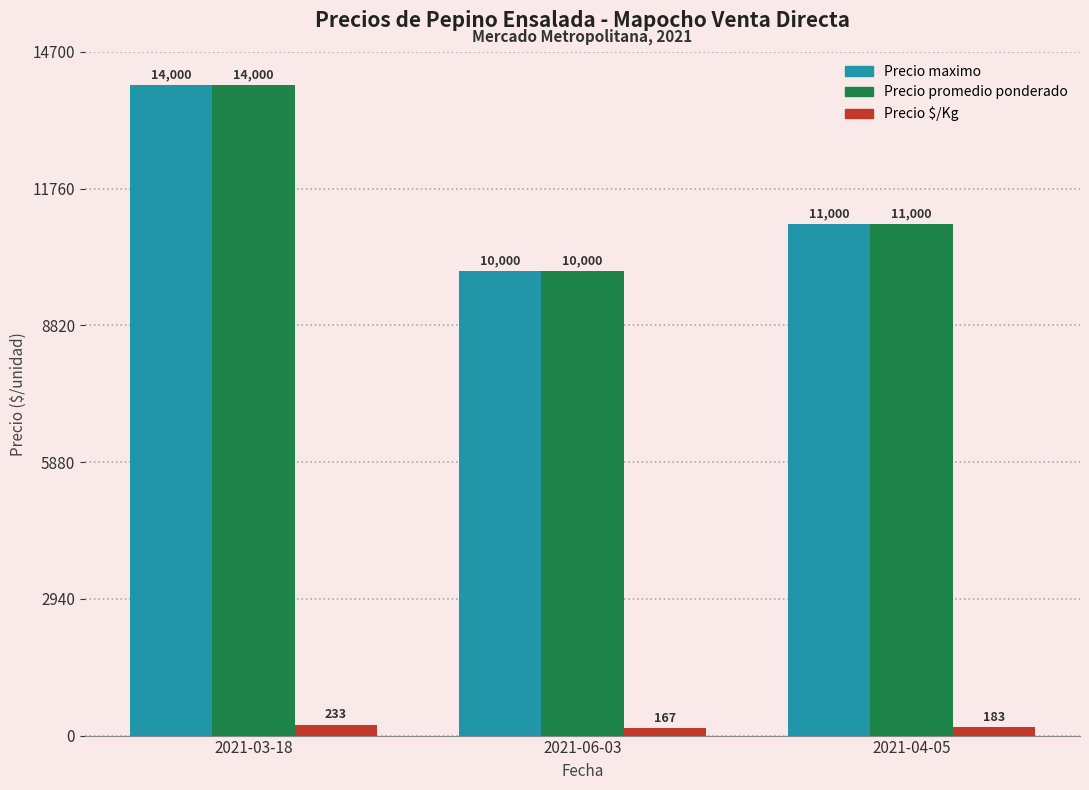

What is the minimum value shown in the chart?

167